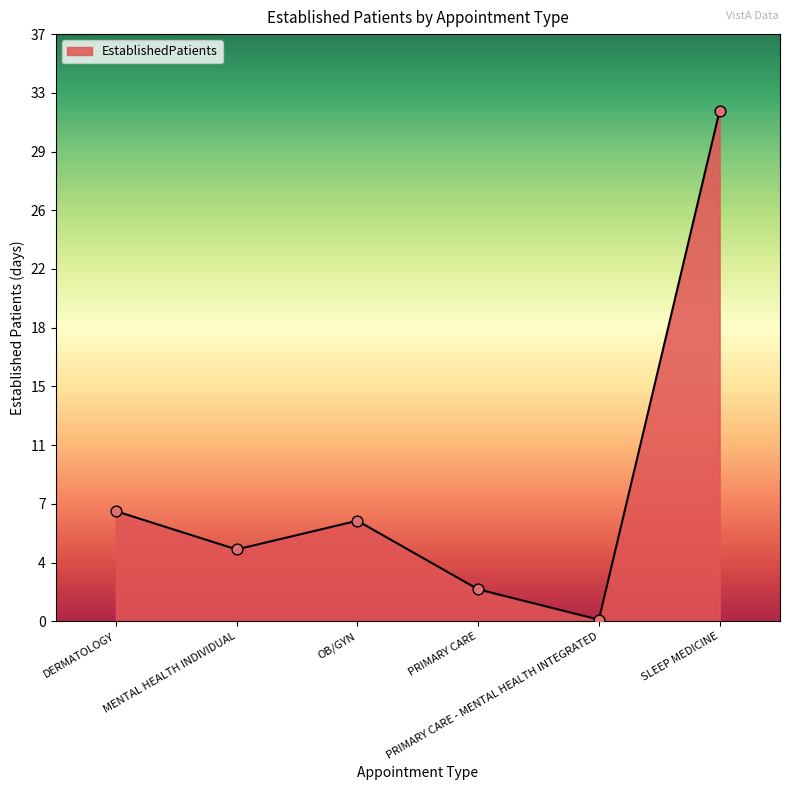

Approximately how many times larger is the value at DERMATOLOGY compared to OB/GYN?

1.1